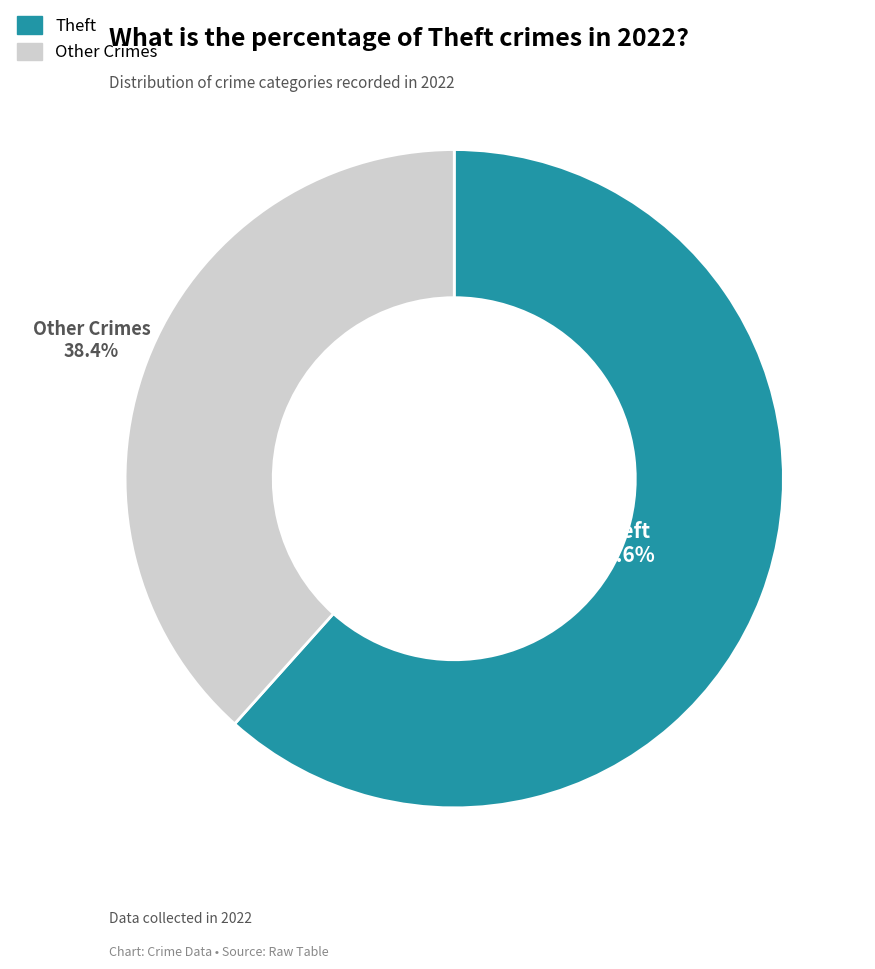

Is there any slice that represents more than half of the pie?

Yes